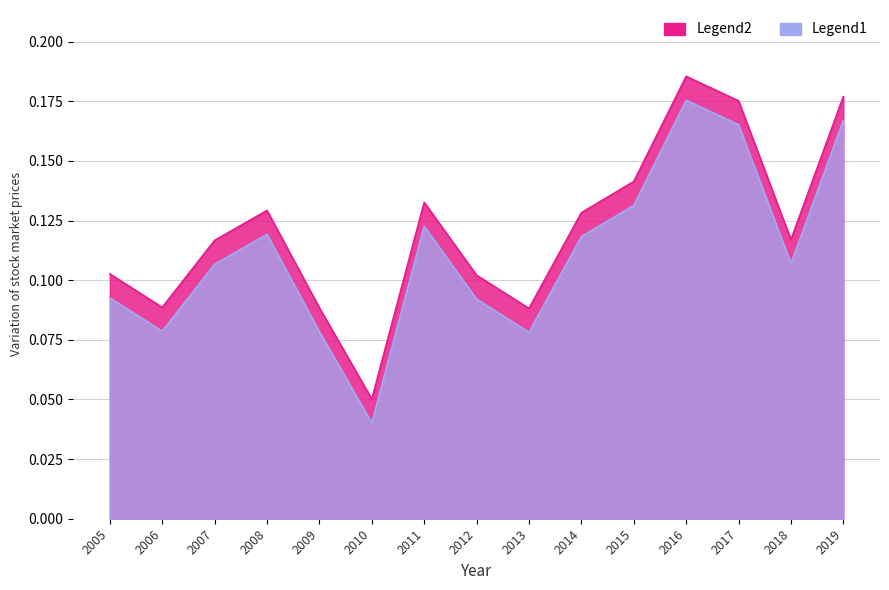

Reading left to right, transcribe all the data shown in this chart.

Legend2: 0.1	0.1	0.1	0.1	0.1	0.1	0.1	0.1	0.1	0.1	0.1	0.2	0.2	0.1	0.2
Legend1: 0.1	0.1	0.1	0.1	0.1	0.0	0.1	0.1	0.1	0.1	0.1	0.2	0.2	0.1	0.2